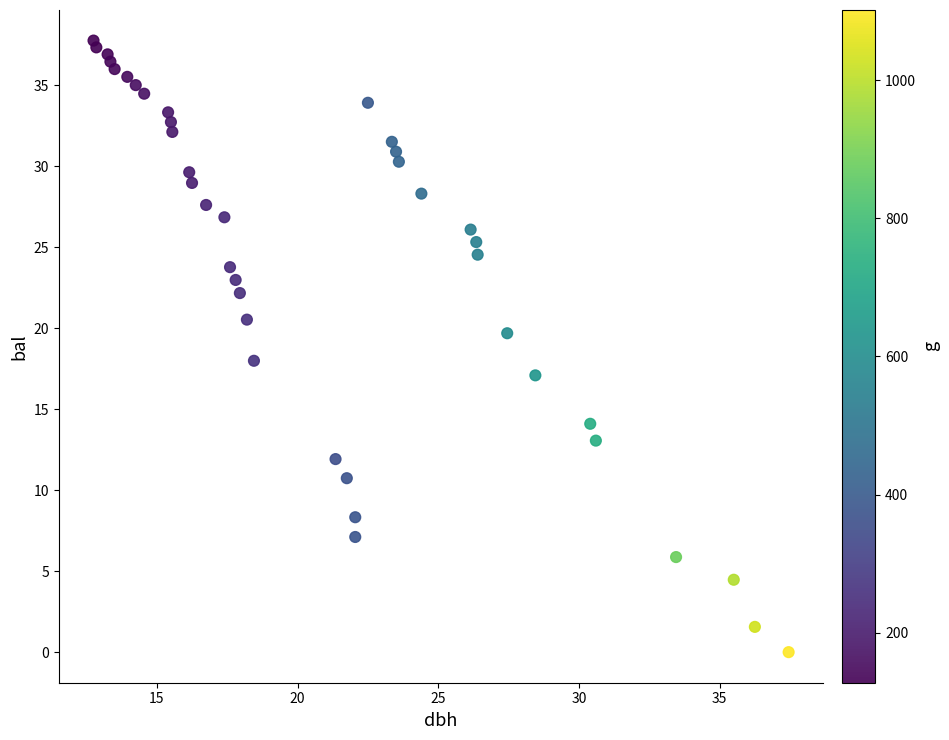

What is the range of X values (max minus min)?

24.7